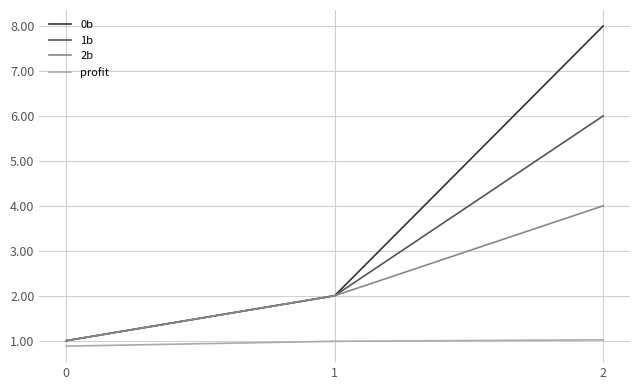

True or false: 1b has a value of 1.0 at 0.

True